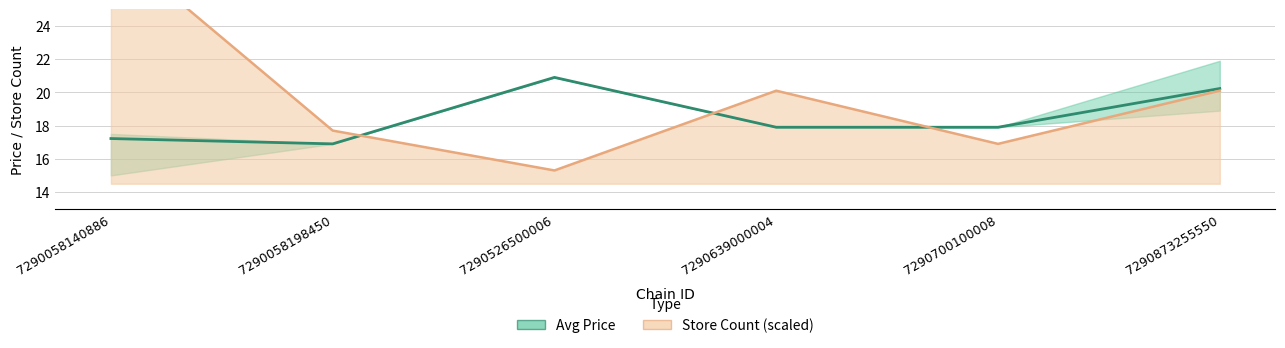

What is the value of the avg_price point at the 3rd from the left?

20.9